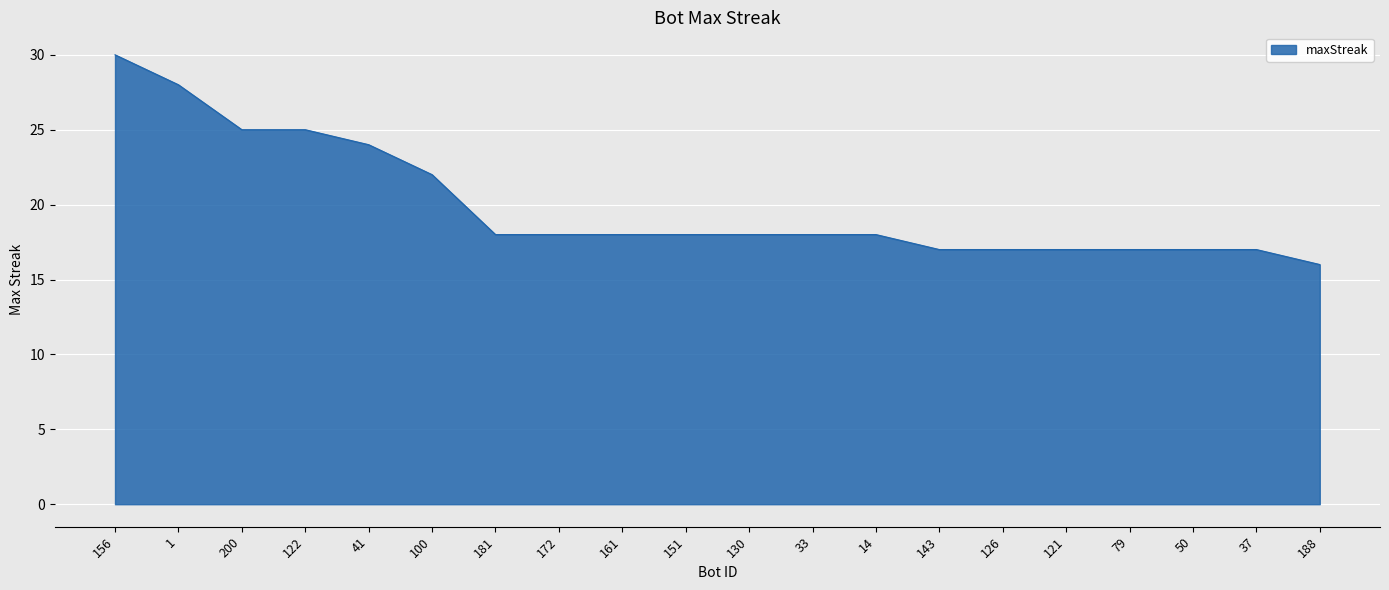

What is the maximum value shown in the chart?

30